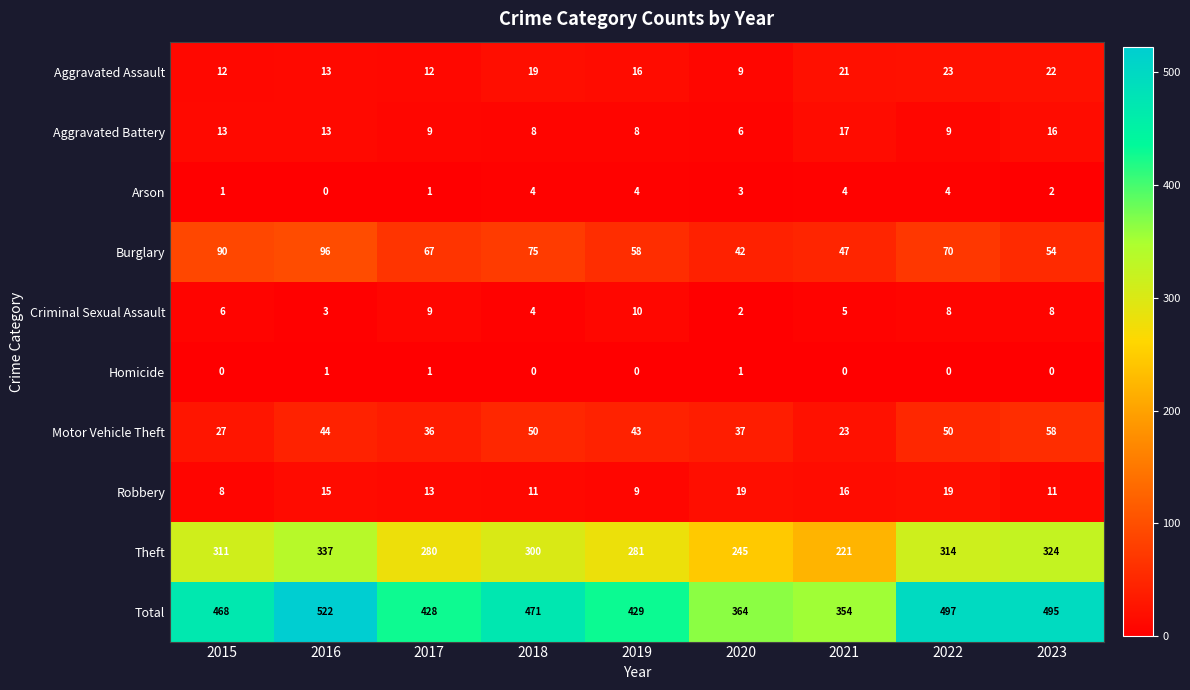

List the series in order of their peak value, lowest first.

Homicide, Arson, Criminal Sexual Assault, Aggravated Battery, Robbery, Aggravated Assault, Motor Vehicle Theft, Burglary, Theft, Total